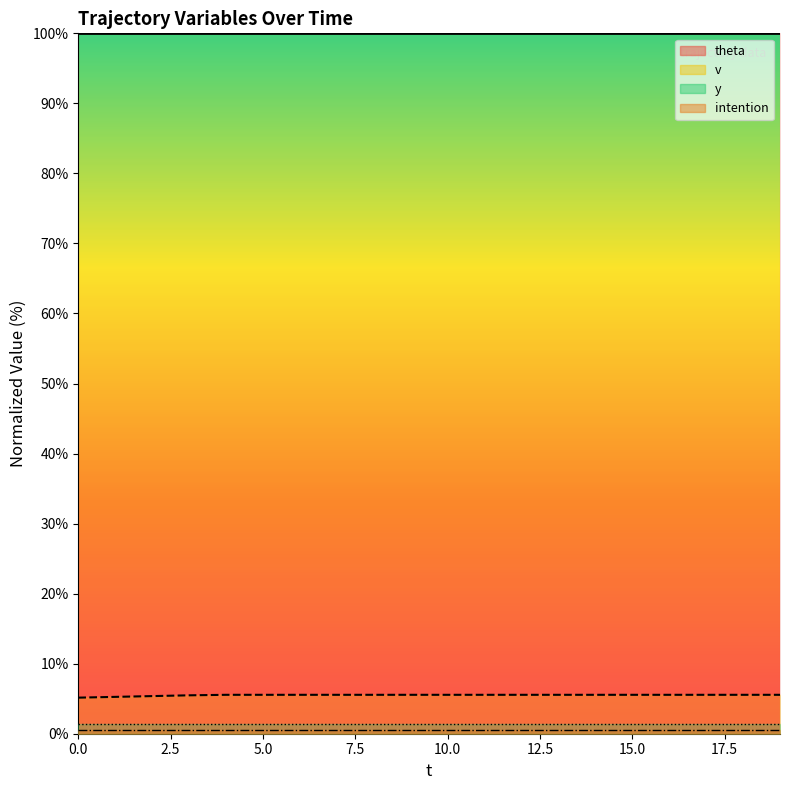

How many data points does each series have?

20